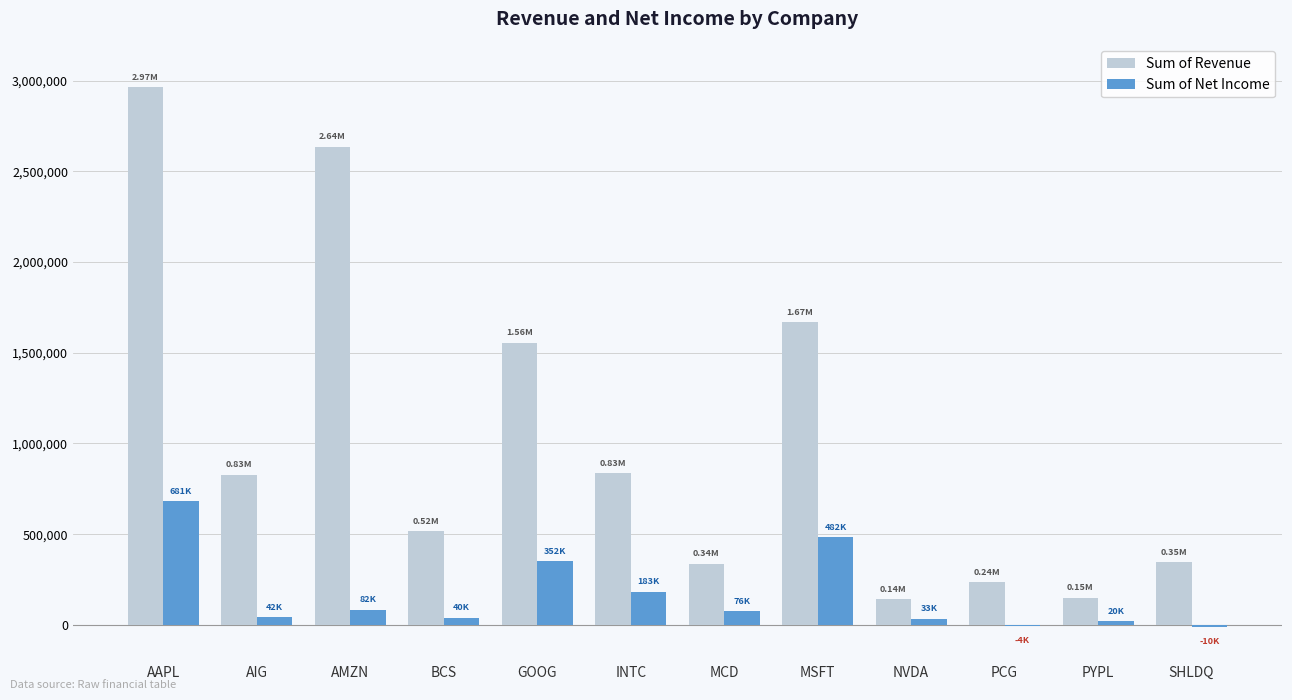

At which category is the sum across all series the highest?

AAPL